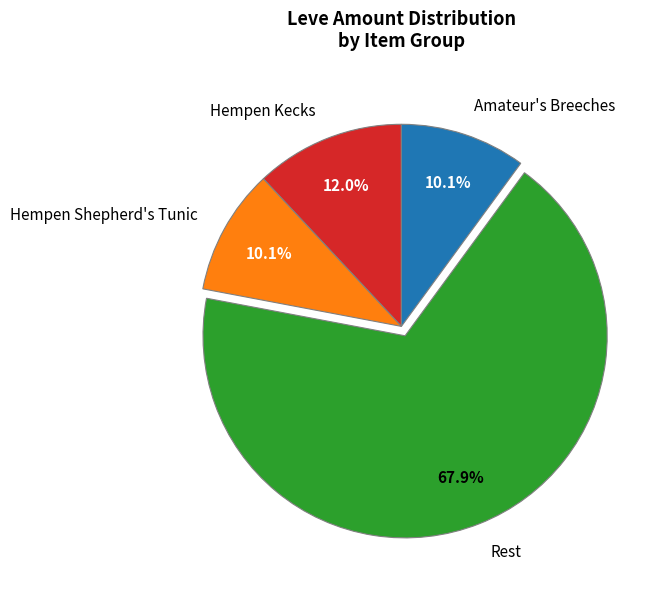

Approximately how many times larger is the value at Hempen Shepherd's Tunic compared to Hempen Kecks?

0.8